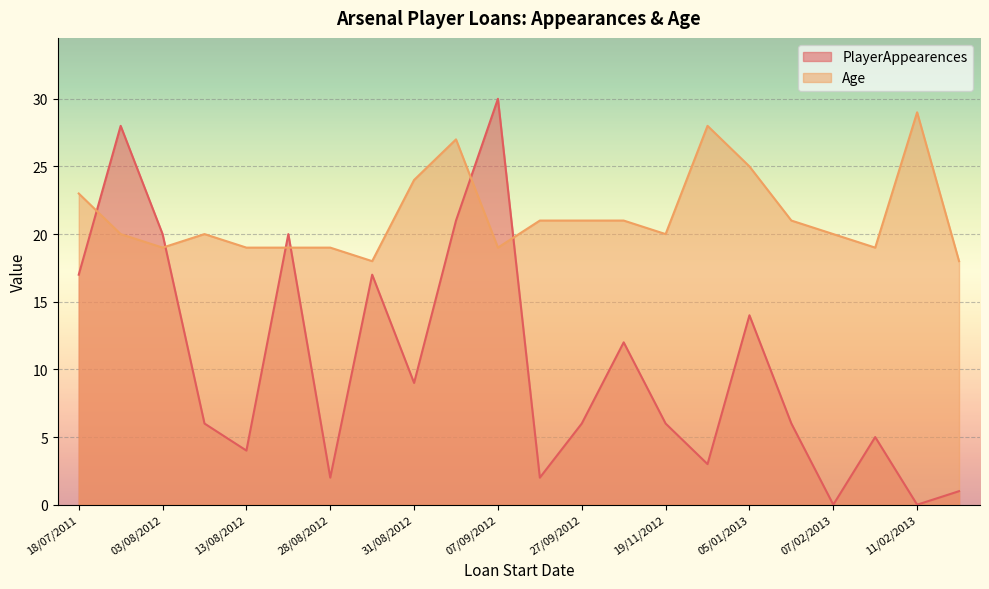

Which series ends up on top after the final intersection of Age and PlayerAppearences?

Age